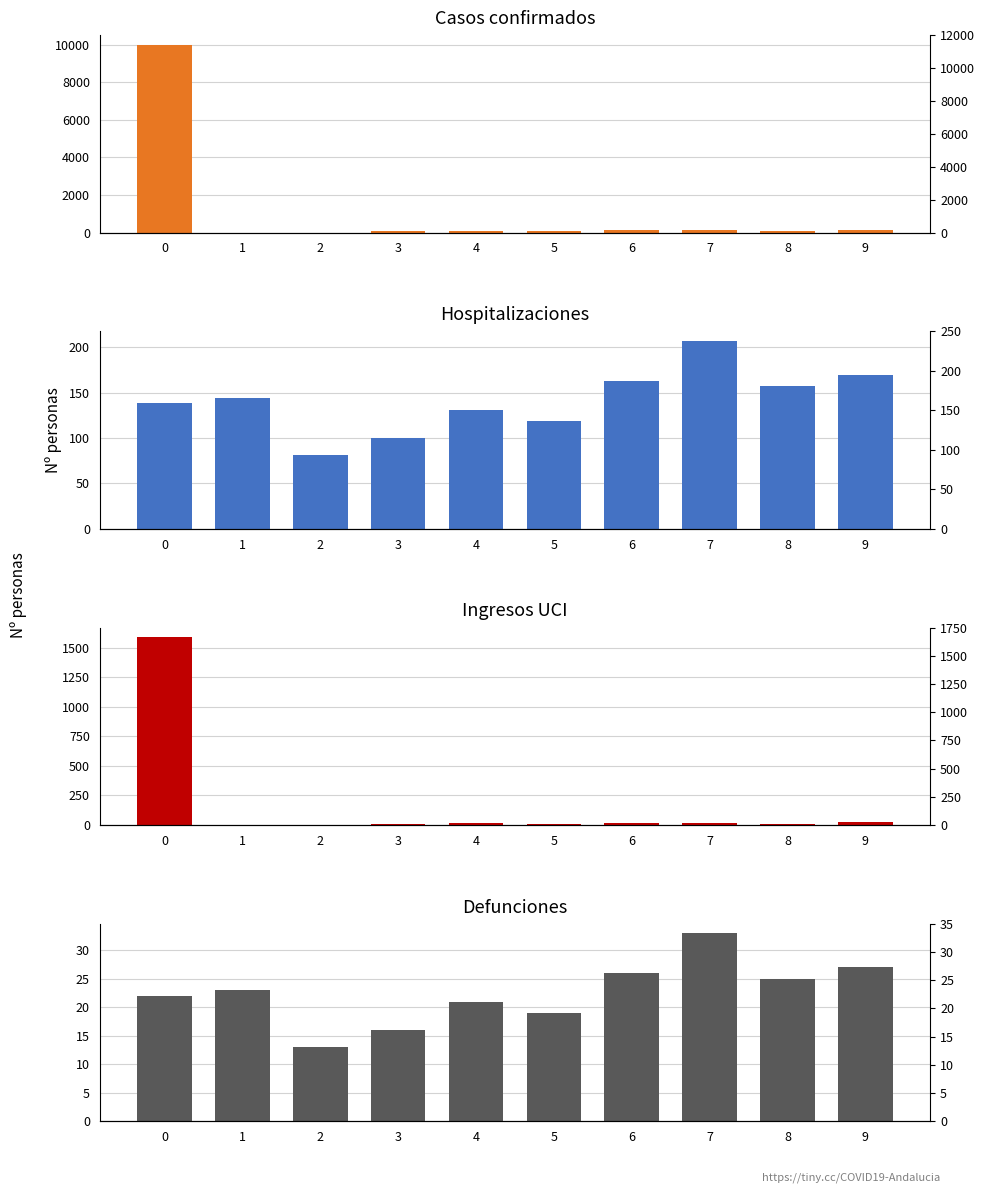

Reading left to right, list all the values displayed in this chart.

Casos confirmados: 10000	0	0	81	87	69	131	131	81	163
Hospitalizaciones: 138	144	81	100	131	119	163	207	157	169
Ingresos UCI: 1591	0	0	13	14	11	21	21	13	26
Defunciones: 22	23	13	16	21	19	26	33	25	27